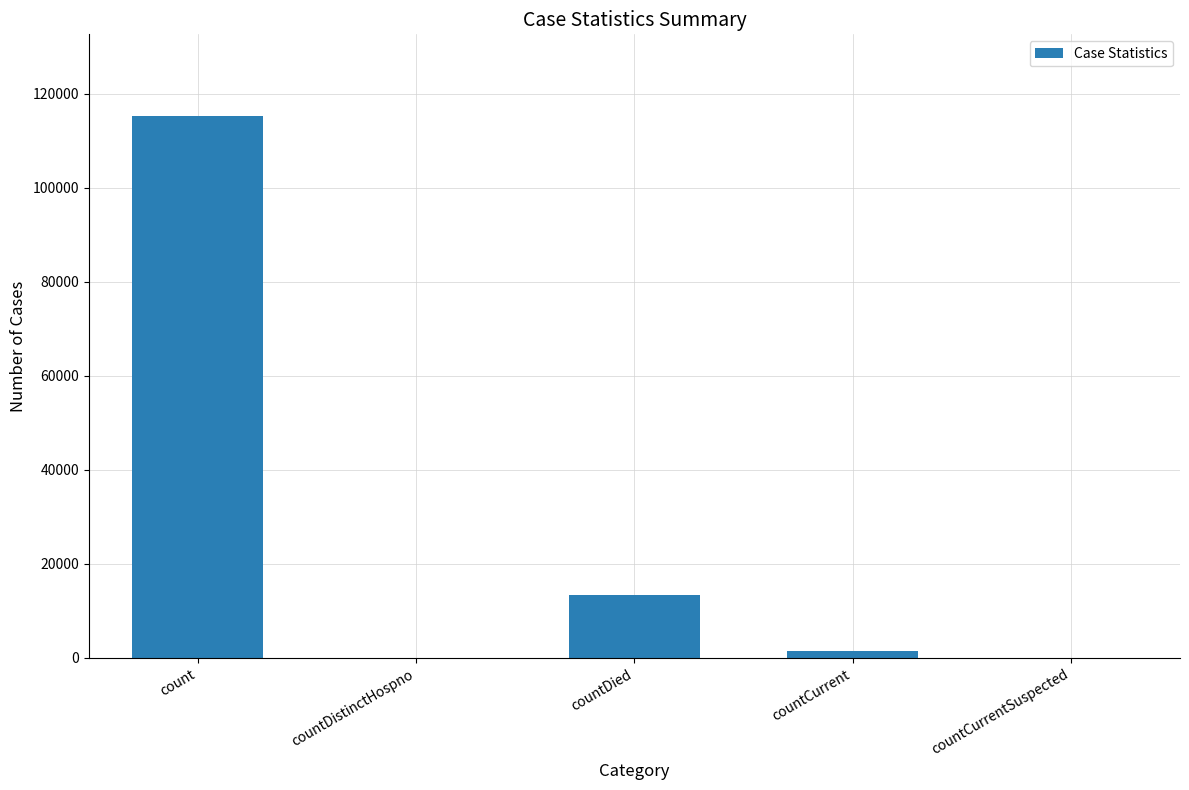

Are the bars horizontal?

No